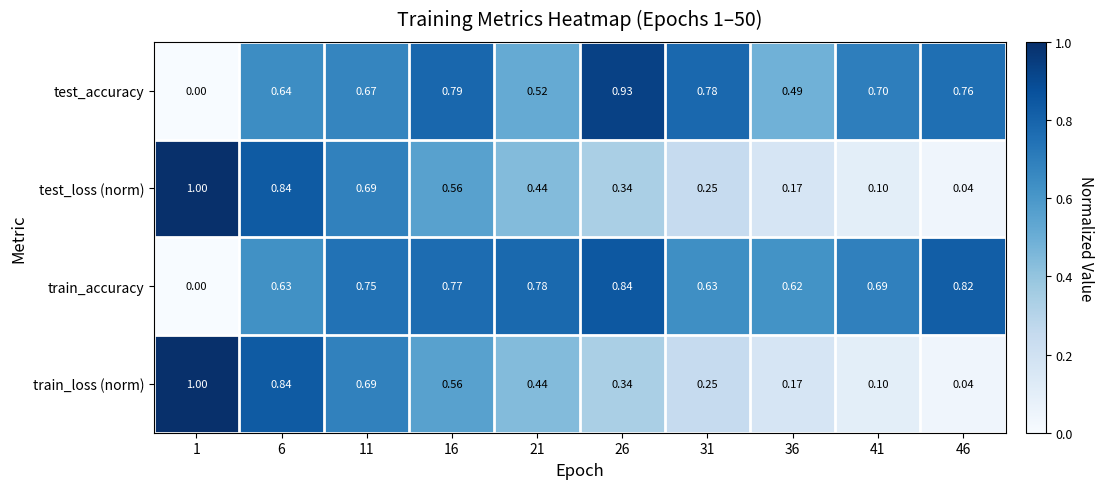

Which series has the largest total across all categories?

train_accuracy